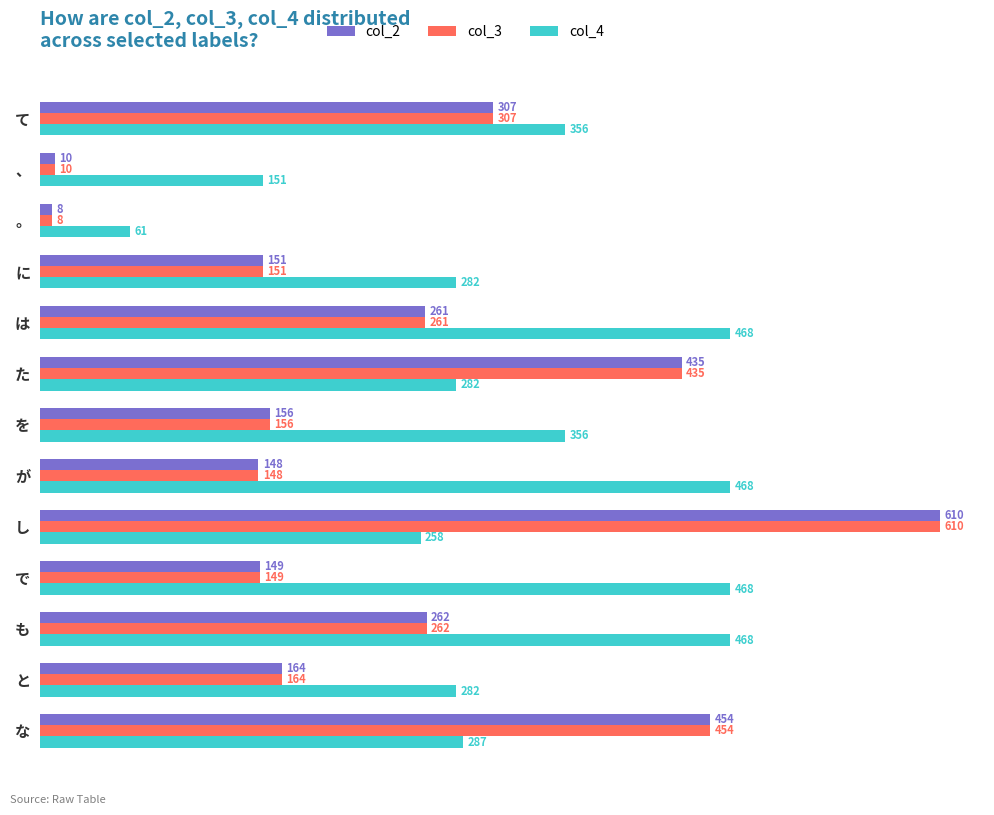

How many data points in col_2 are less than 164?

6